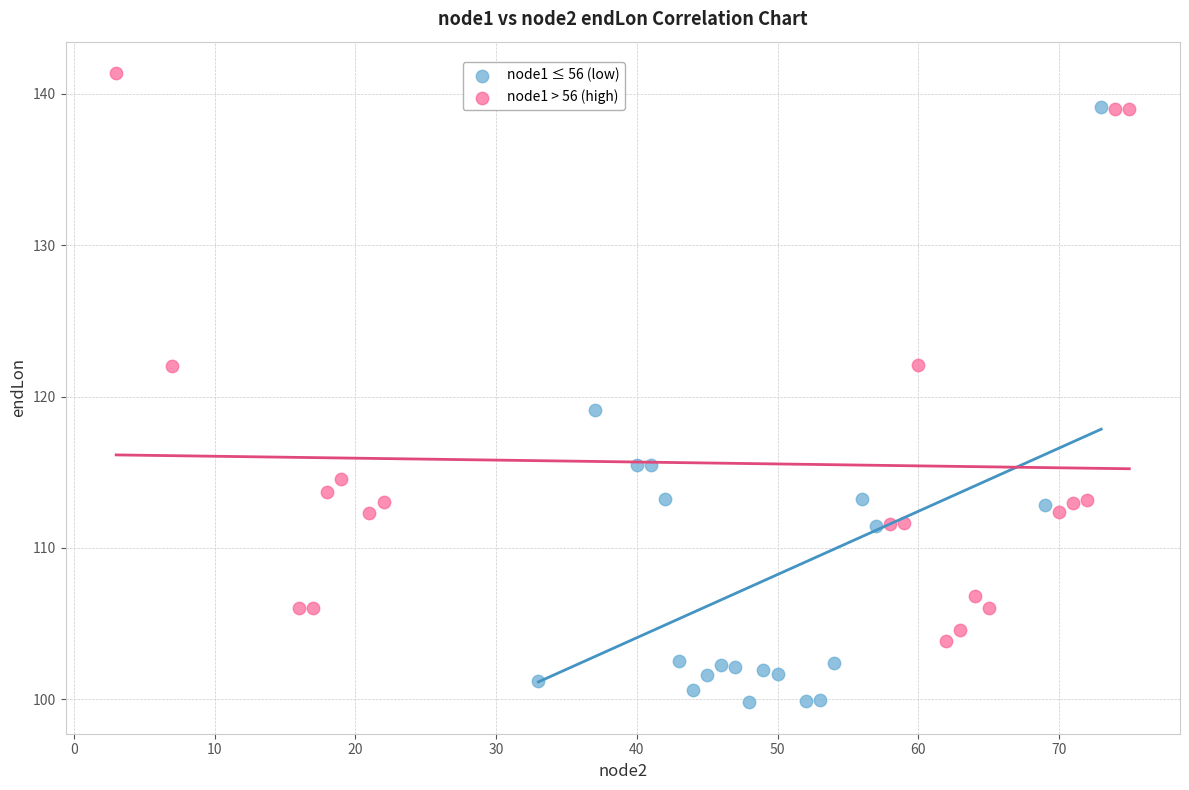

Which series contains the highest Y value?

node1 > 56 (high)